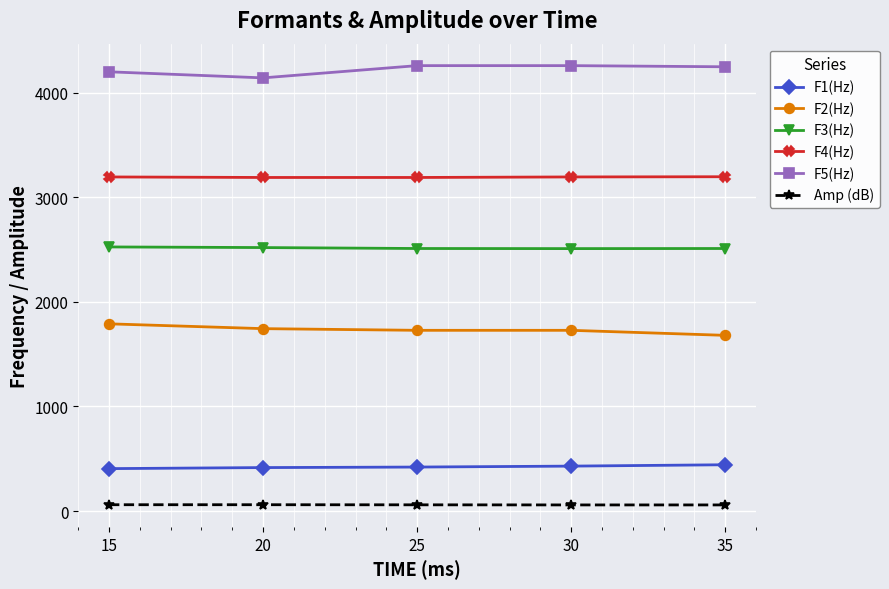

How many lines are shown in the chart?

6